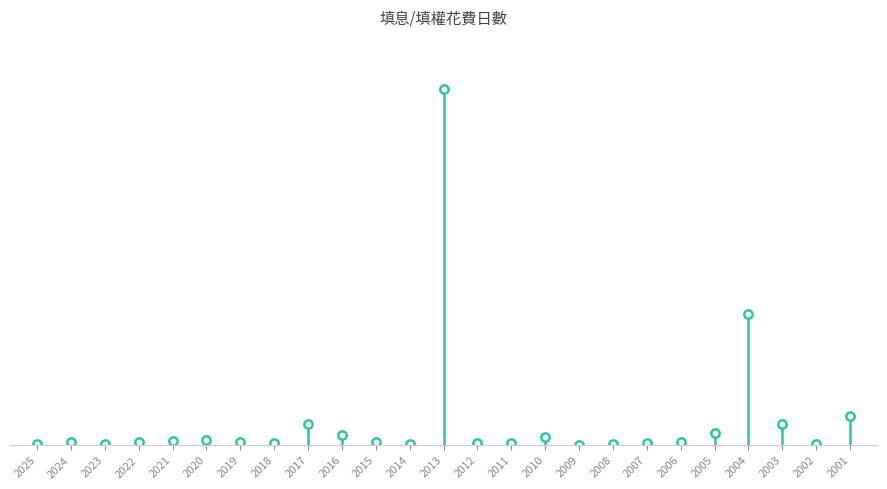

Is it true that 填息花費日數 equals 3 at 2002?

True